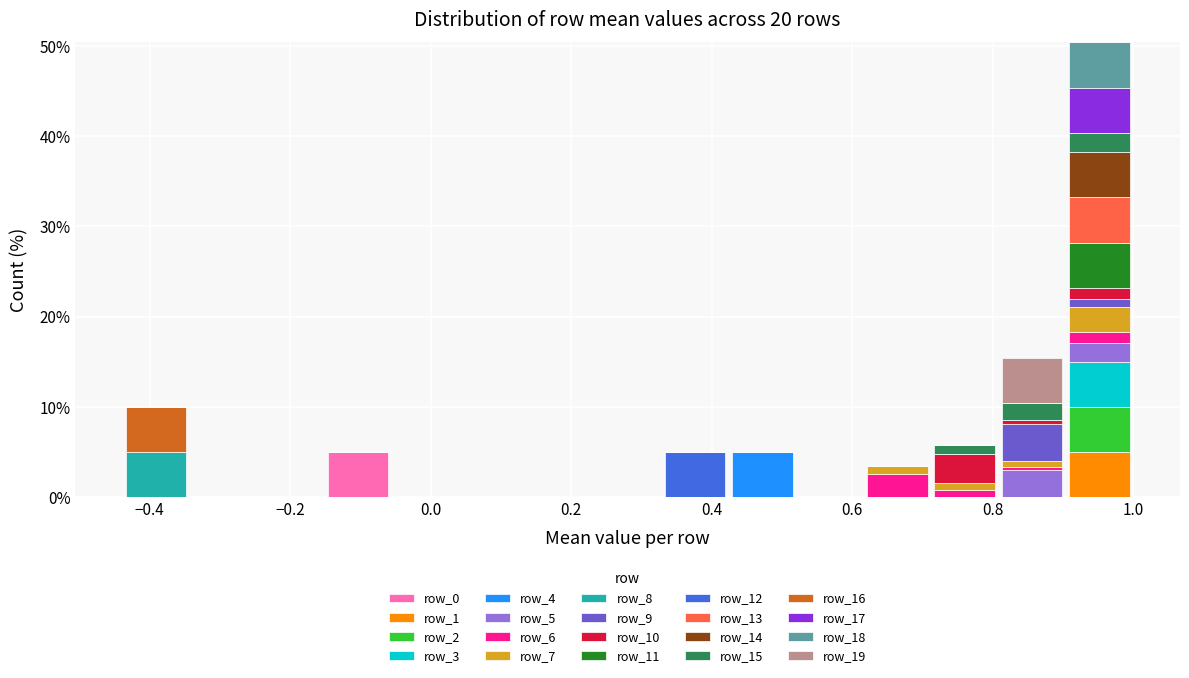

Reading left to right, transcribe this chart: for each stacked bar, give the range it covers on the x-axis and its total height. Neither the bar edges nor the heights are printed on the chart, so give them approximately, as read against the axes.

-0.44 to -0.34: 10
-0.34 to -0.24: 0
-0.24 to -0.16: 0
-0.16 to -0.06: 5
-0.06 to 0.04: 0
0.04 to 0.14: 0
0.14 to 0.24: 0
0.24 to 0.32: 0
0.32 to 0.42: 5
0.42 to 0.52: 5
0.52 to 0.62: 0
0.62 to 0.72: 3
0.72 to 0.80: 6
0.80 to 0.90: 15
0.90 to 1.00: 50